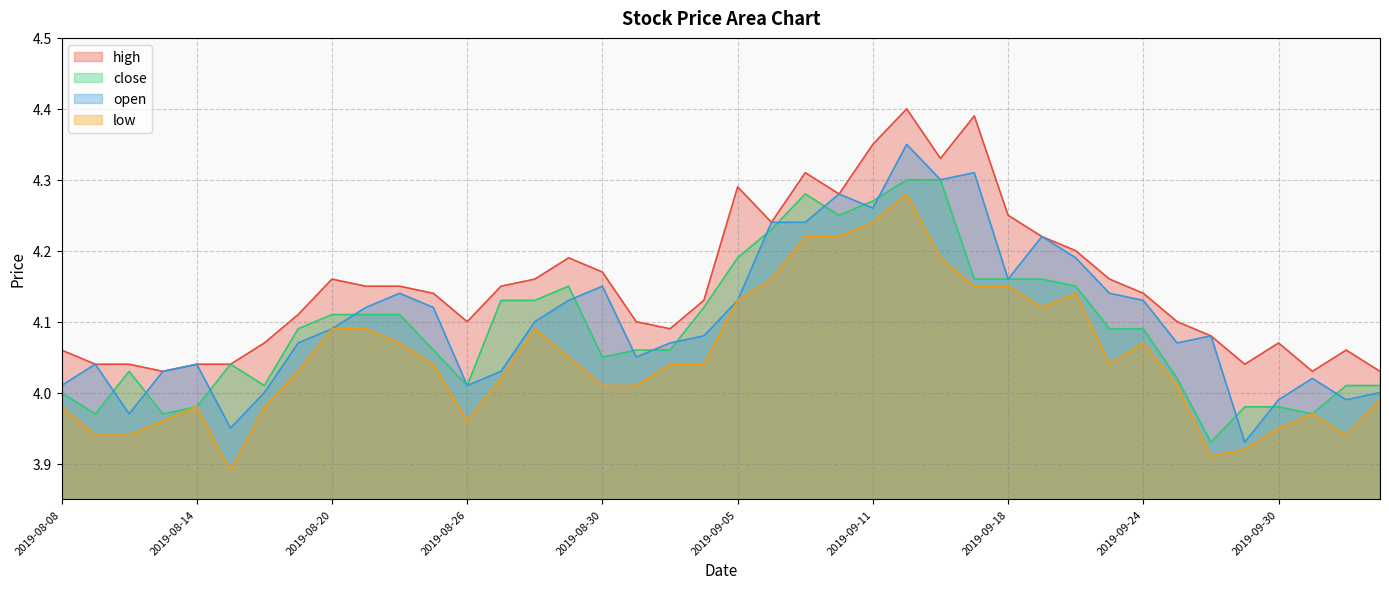

What is the label of the 27th point from the right?

2019-08-27